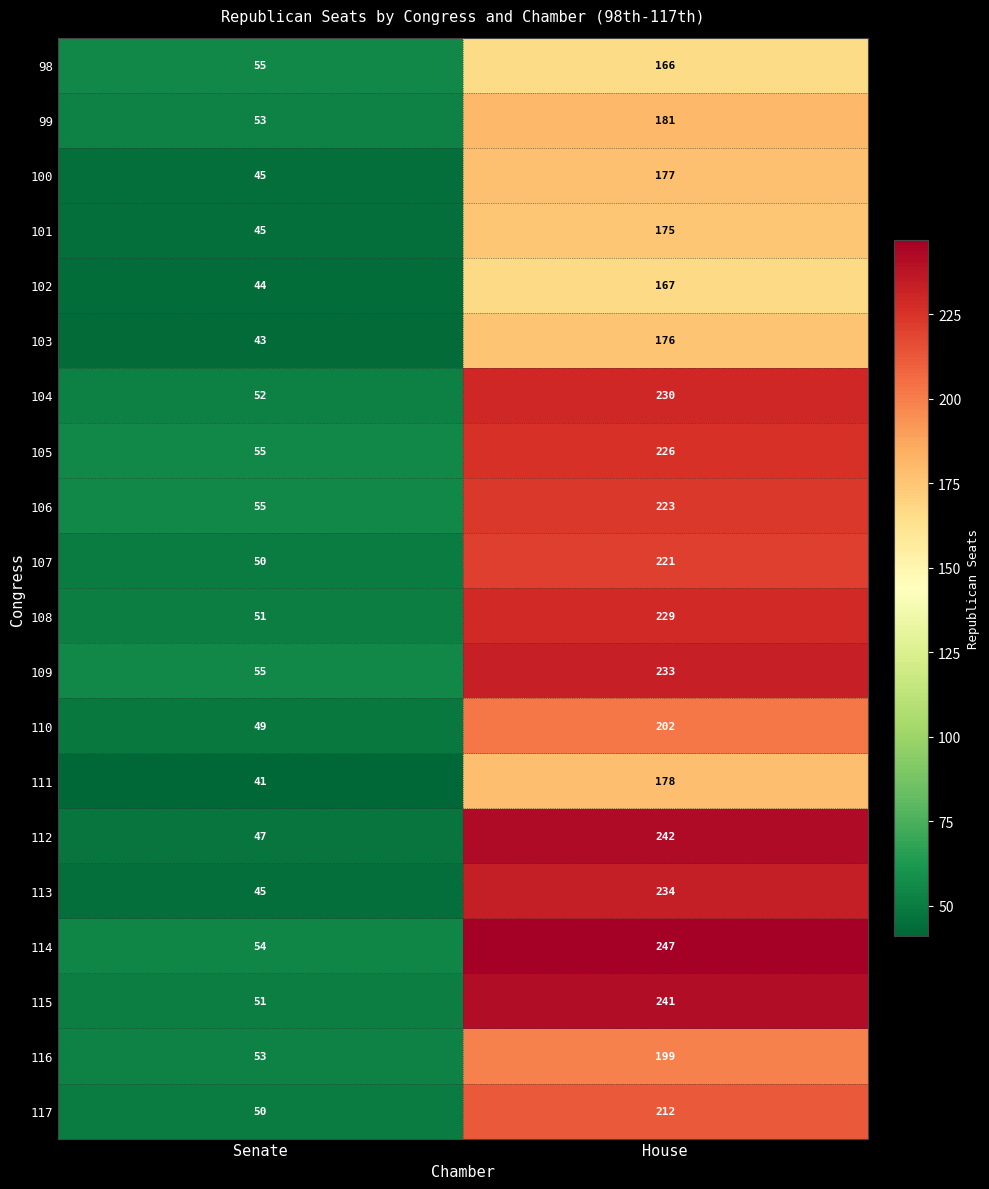

What is the smallest value displayed?

41